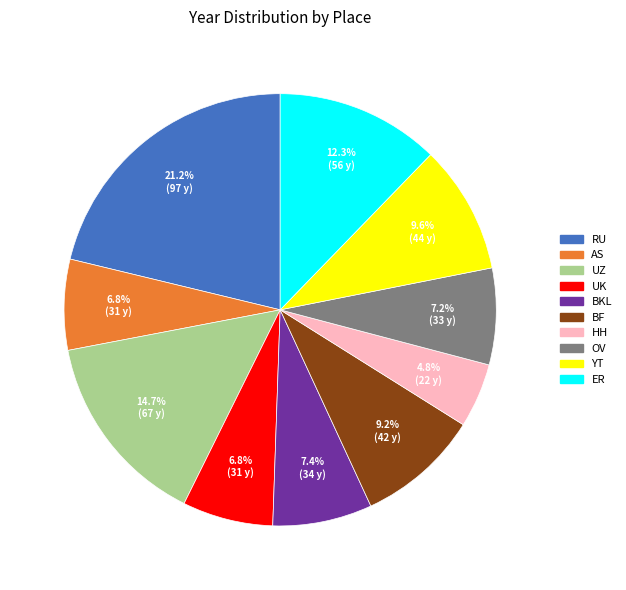

How many slices are in this pie chart?

10